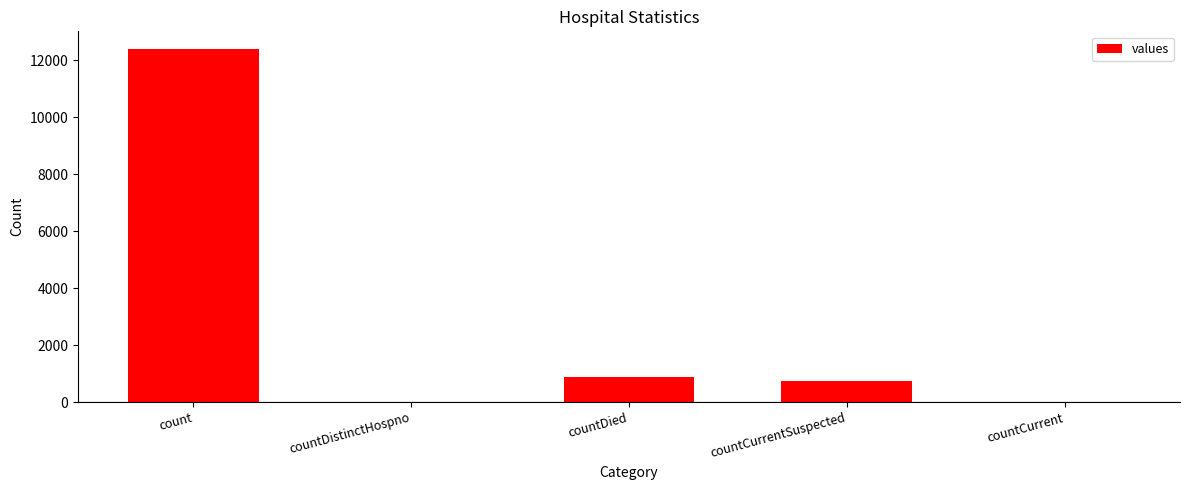

What is the sum of the values at countDied and count?

13268